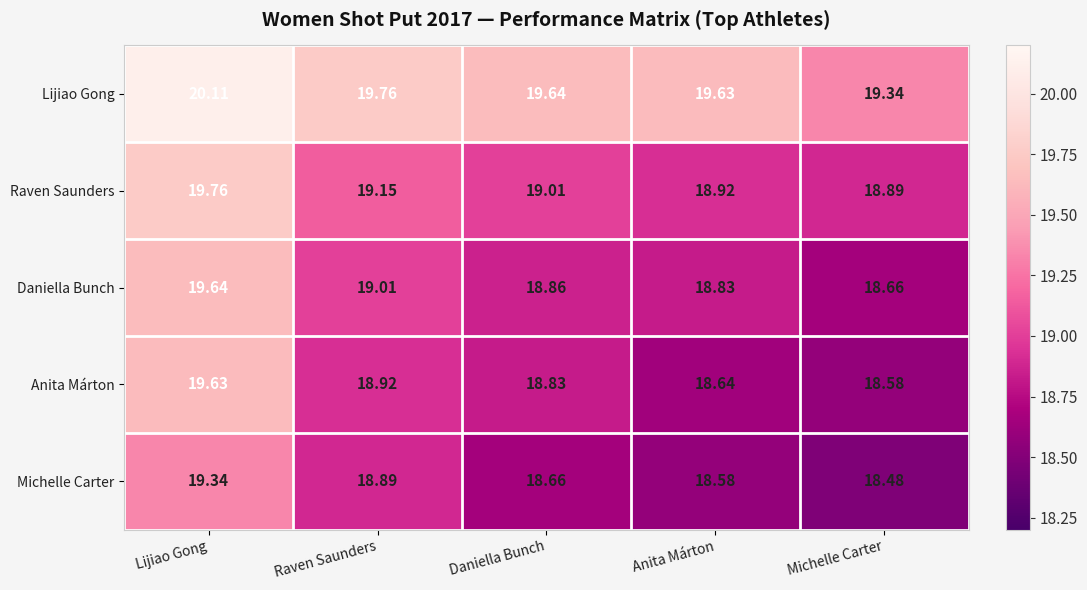

Which series has the largest range (max minus min)?

Anita Márton